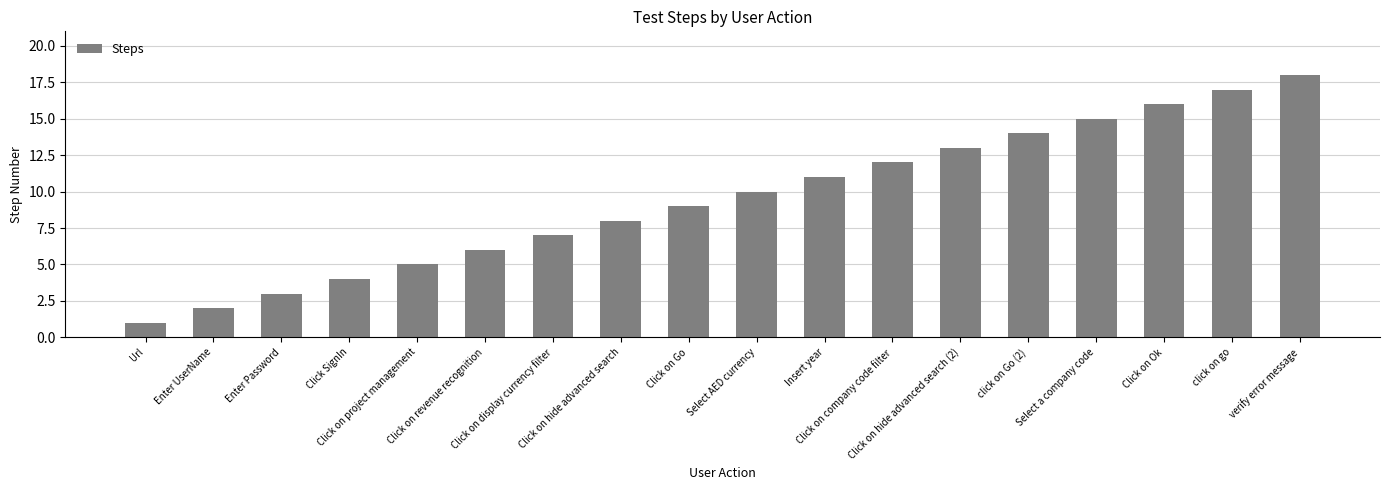

How many bars are there in total?

18